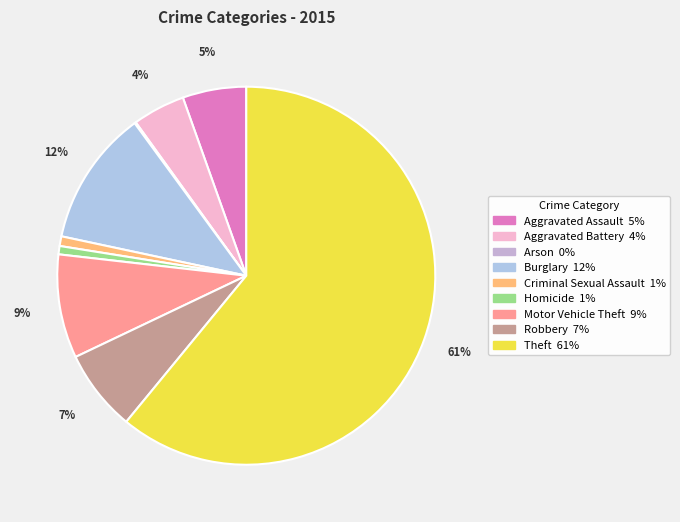

To the nearest percent, what is the average slice percentage?

11%